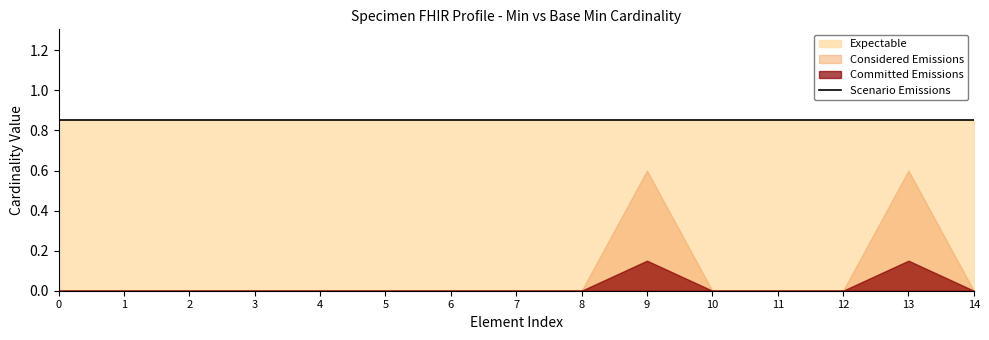

True or false: Min has a value of -1 at Specimen.language.

False